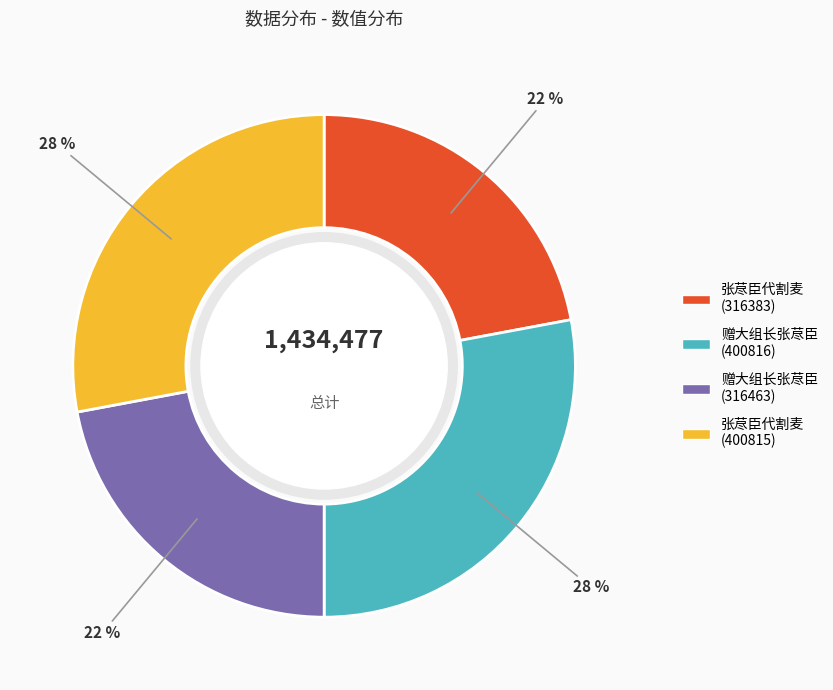

Does 张荩臣代割麦 (316383) represent more than half of the total?

No